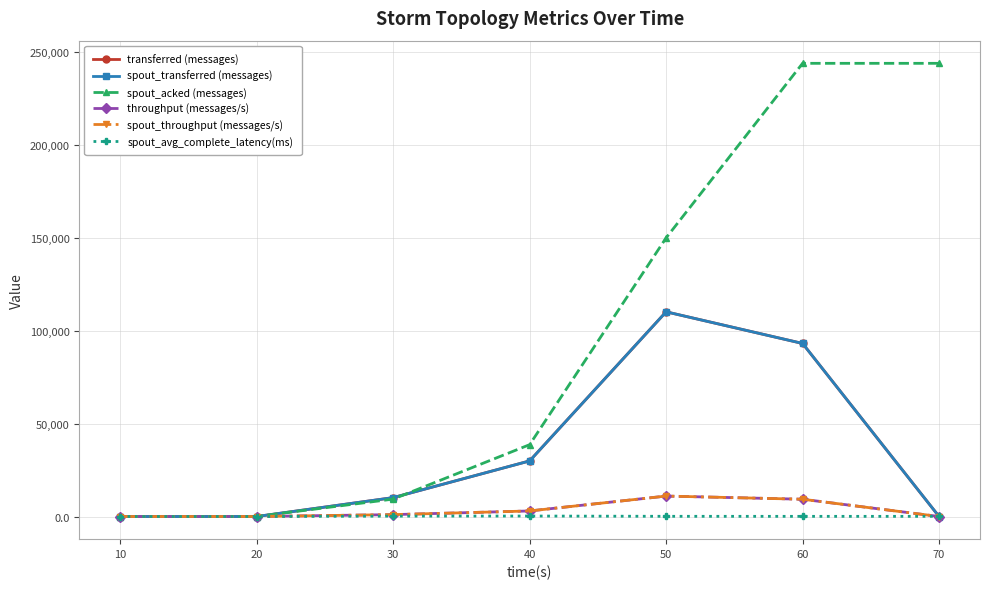

Rank the series at 10 from highest to lowest value.

transferred (messages), spout_transferred (messages), spout_acked (messages), throughput (messages/s), spout_throughput (messages/s), spout_avg_complete_latency(ms)